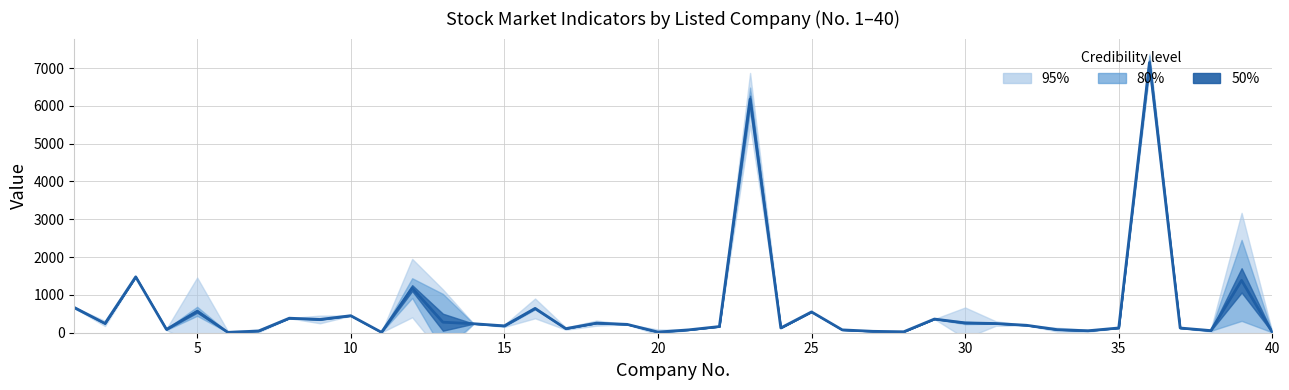

Is this an area chart (filled region under the line)?

No